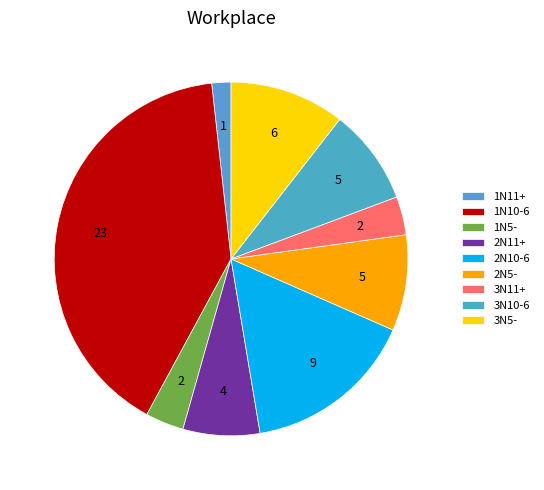

True or false: 1N11+ accounts for 16% of the total.

False